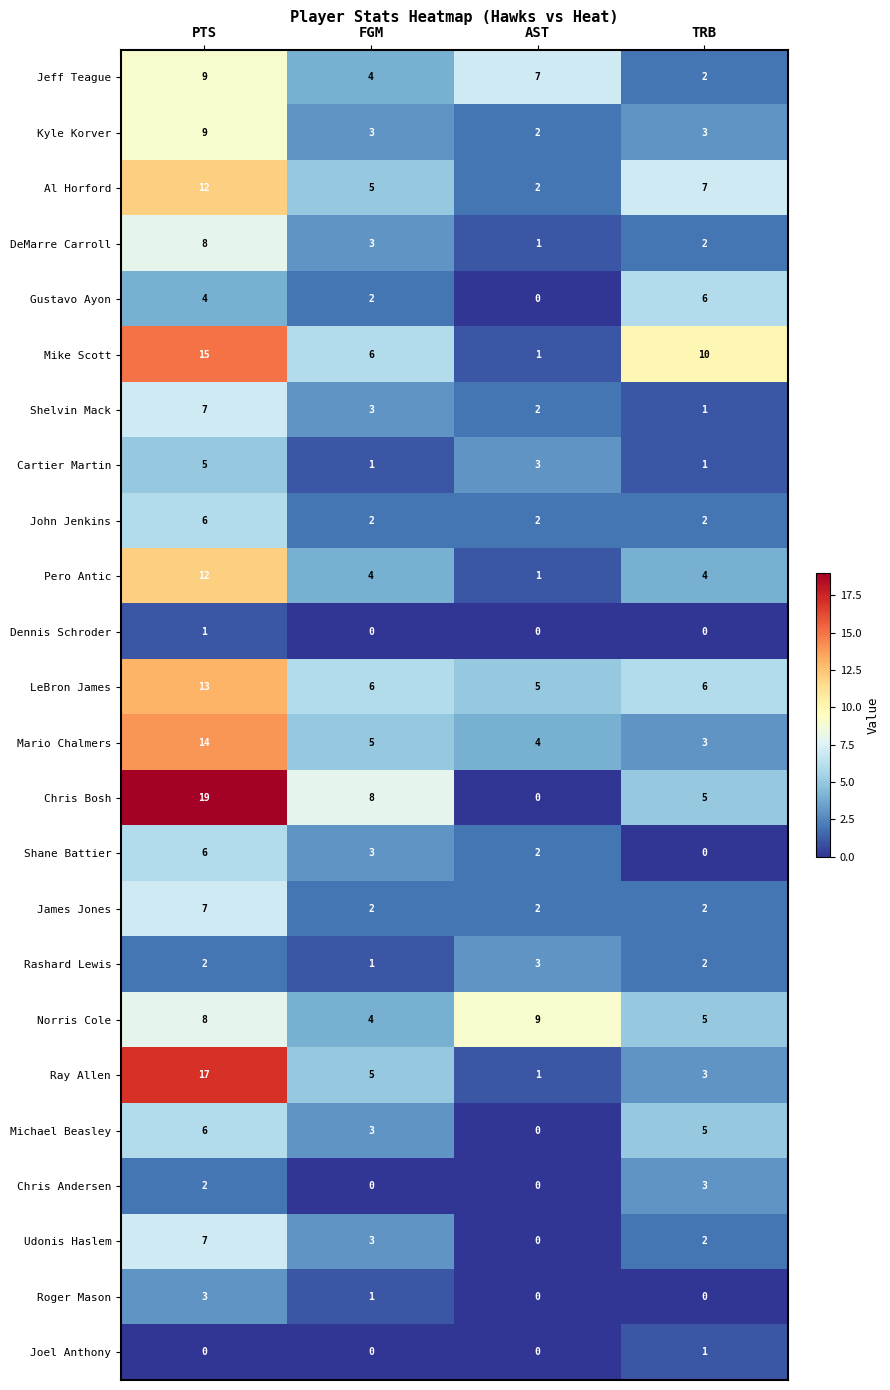

How many series are shown in this chart?

24